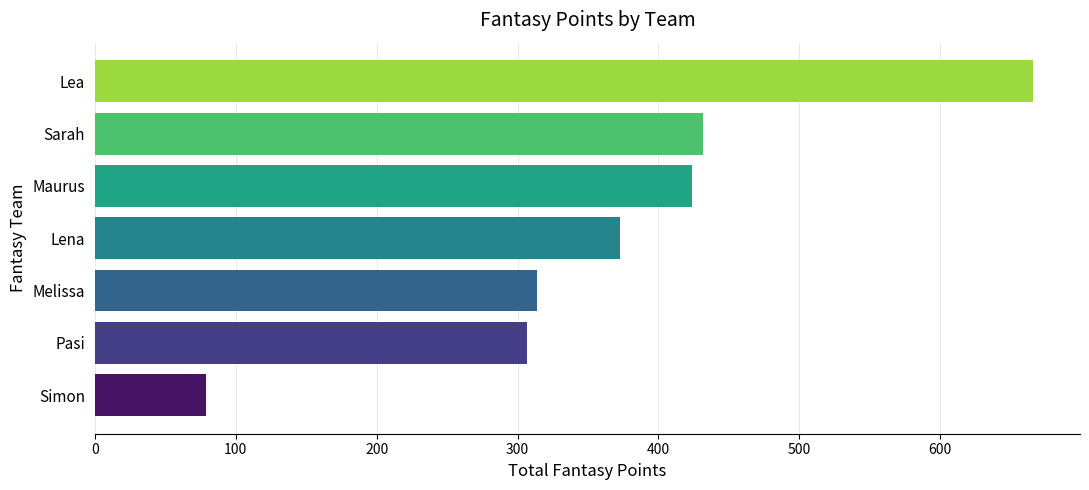

Where is the data nearest to the value 372?

Lena